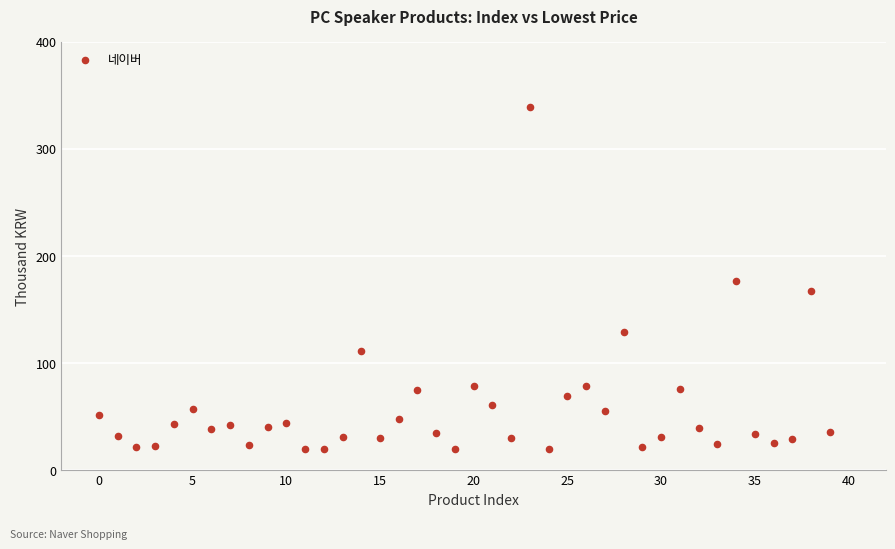

What is the range of Y values (max minus min)?

319.5